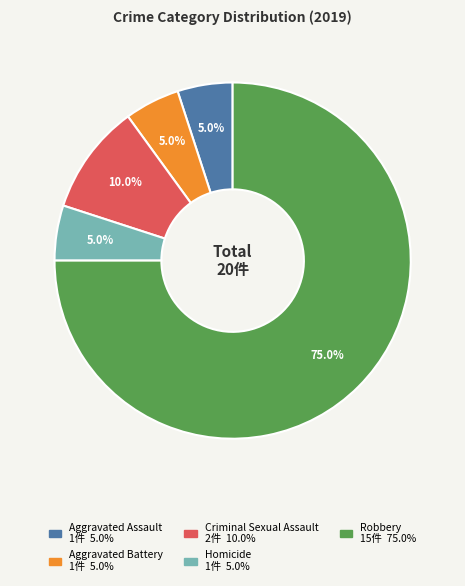

True or false: Robbery accounts for 75% of the total.

True